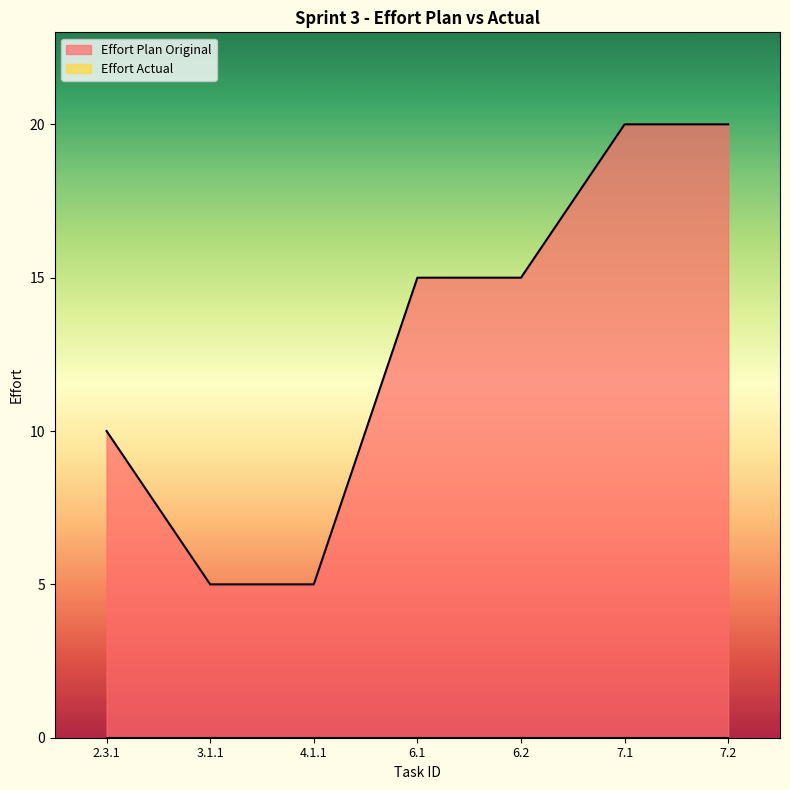

True or false: the data shows 5 at 4.1.1.

True